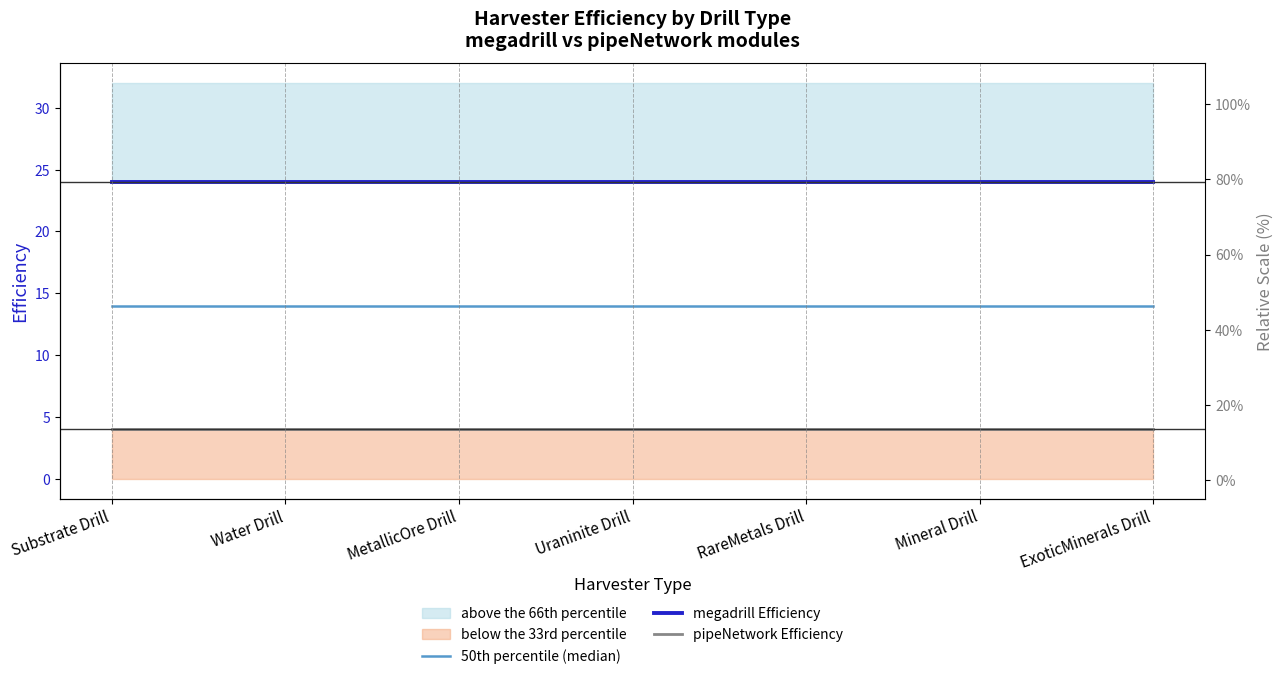

What is the total value across all series at RareMetals Drill?

42